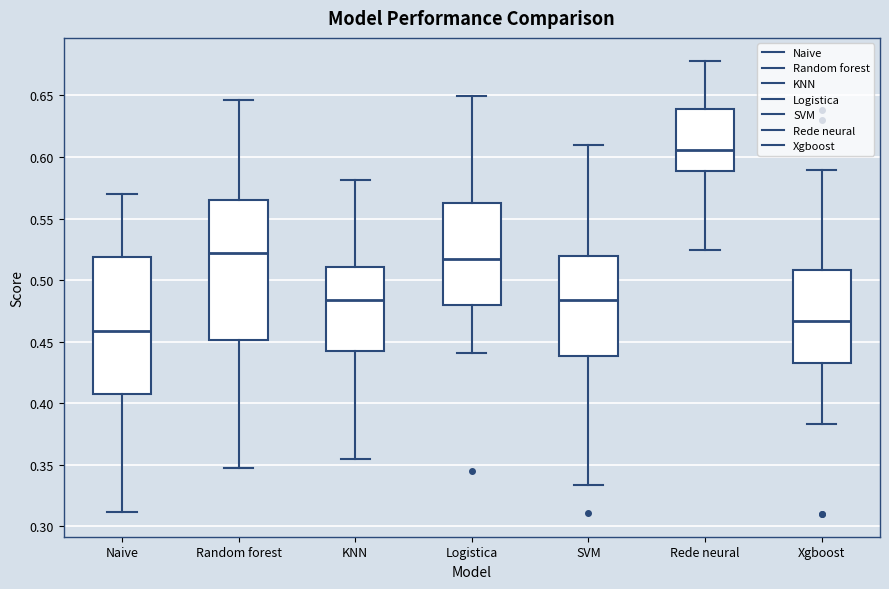

Reading left to right, transcribe this box plot: for each box, give where its median line is, the range the box spans, and where its two whiskers end, as read against the y-axis. The values are not printed on the chart, so give them approximately, as read against the axis.

Naive: median 0.460, box 0.405 to 0.520, whiskers 0.310 to 0.570
Random forest: median 0.520, box 0.450 to 0.565, whiskers 0.345 to 0.645
KNN: median 0.485, box 0.445 to 0.510, whiskers 0.355 to 0.580
Logistica: median 0.515, box 0.480 to 0.560, whiskers 0.440 to 0.650
SVM: median 0.485, box 0.440 to 0.520, whiskers 0.335 to 0.610
Rede neural: median 0.605, box 0.590 to 0.640, whiskers 0.525 to 0.680
Xgboost: median 0.465, box 0.435 to 0.510, whiskers 0.385 to 0.590